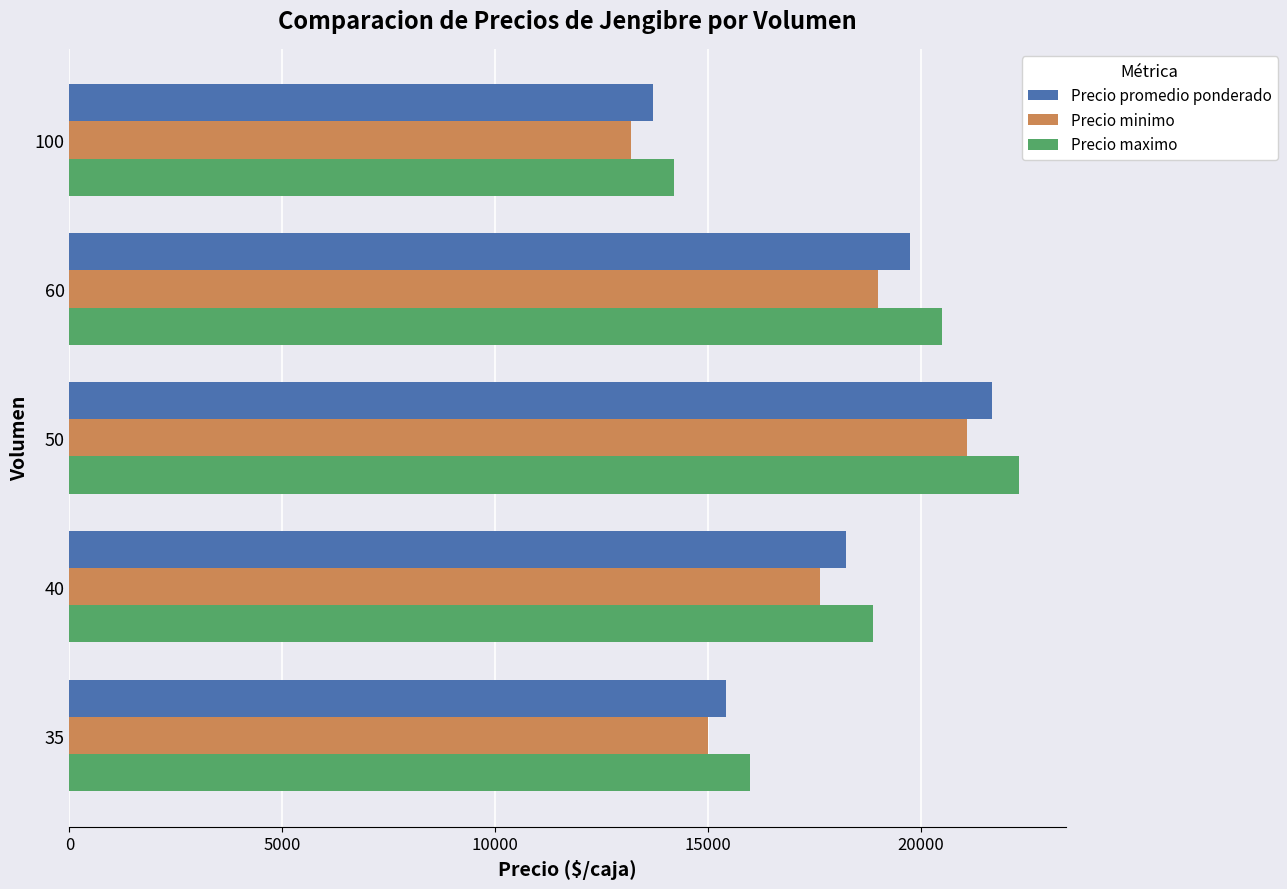

Between 60 and 100, which series saw the biggest shift?

Precio maximo